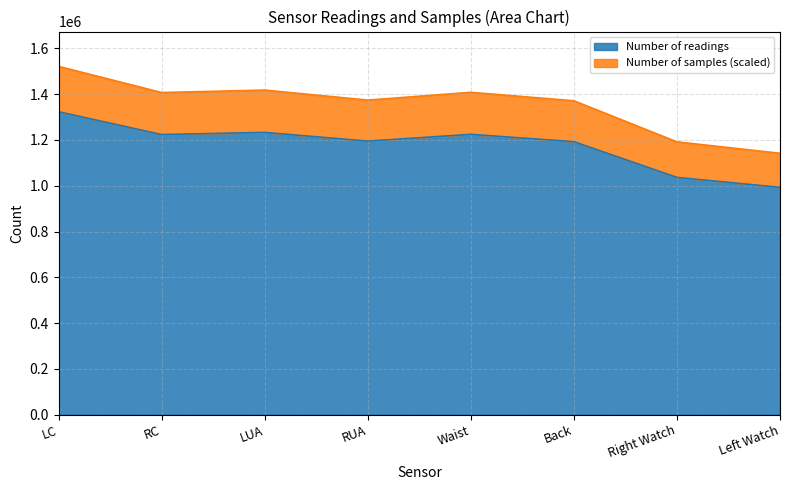

Where is the first local minimum for Number of samples?

RC